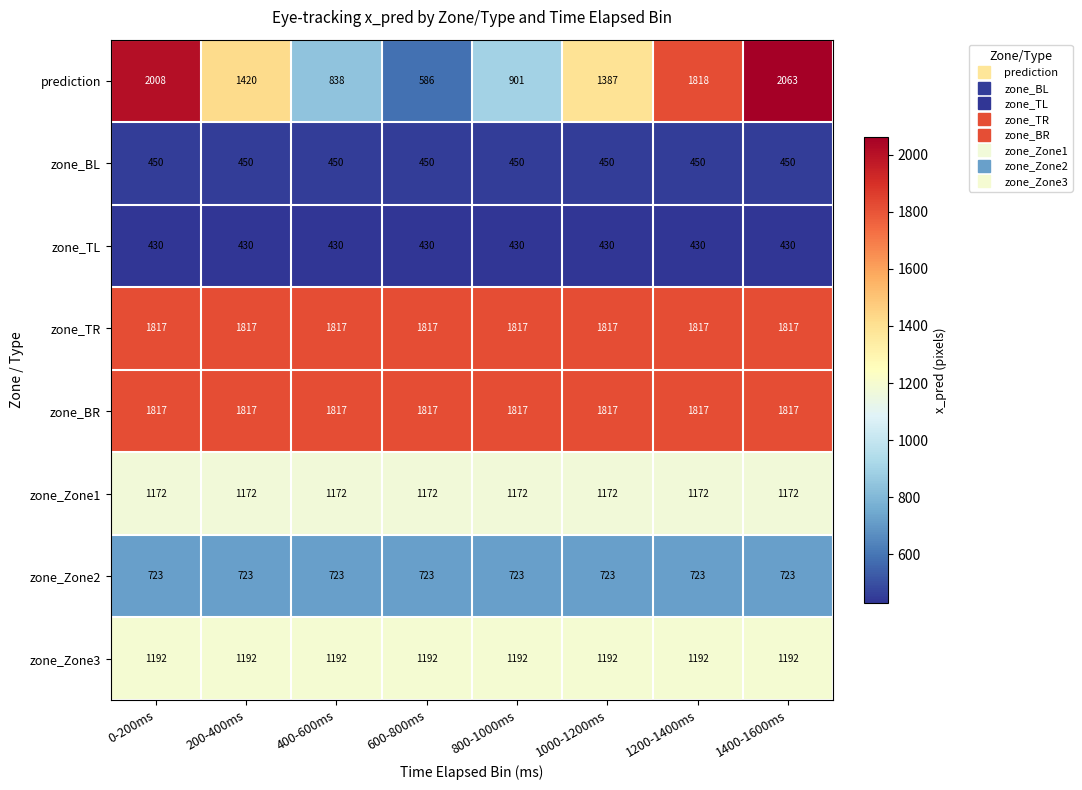

The zone_Zone3 series shows 1966 at 1200-1400ms. True or false?

False